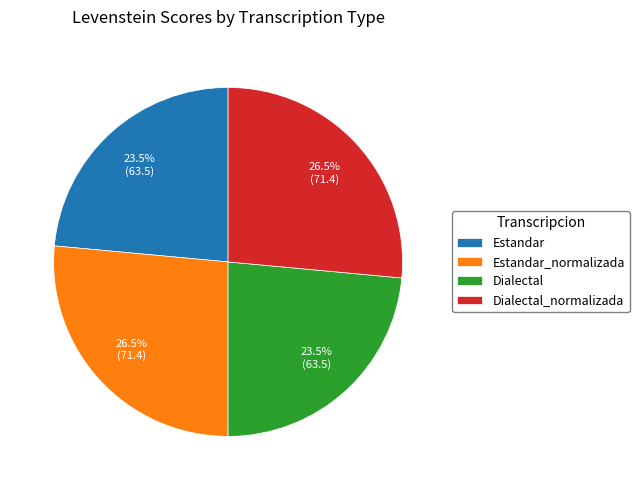

The Dialectal slice represents 14% of the pie. True or false?

False